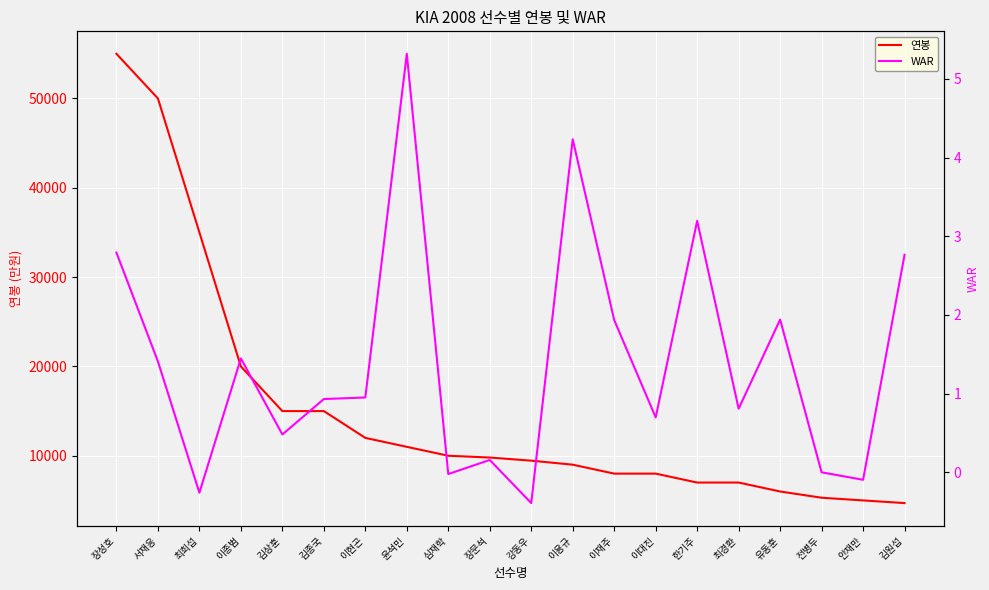

What is the minimum value shown in the chart?

-0.4